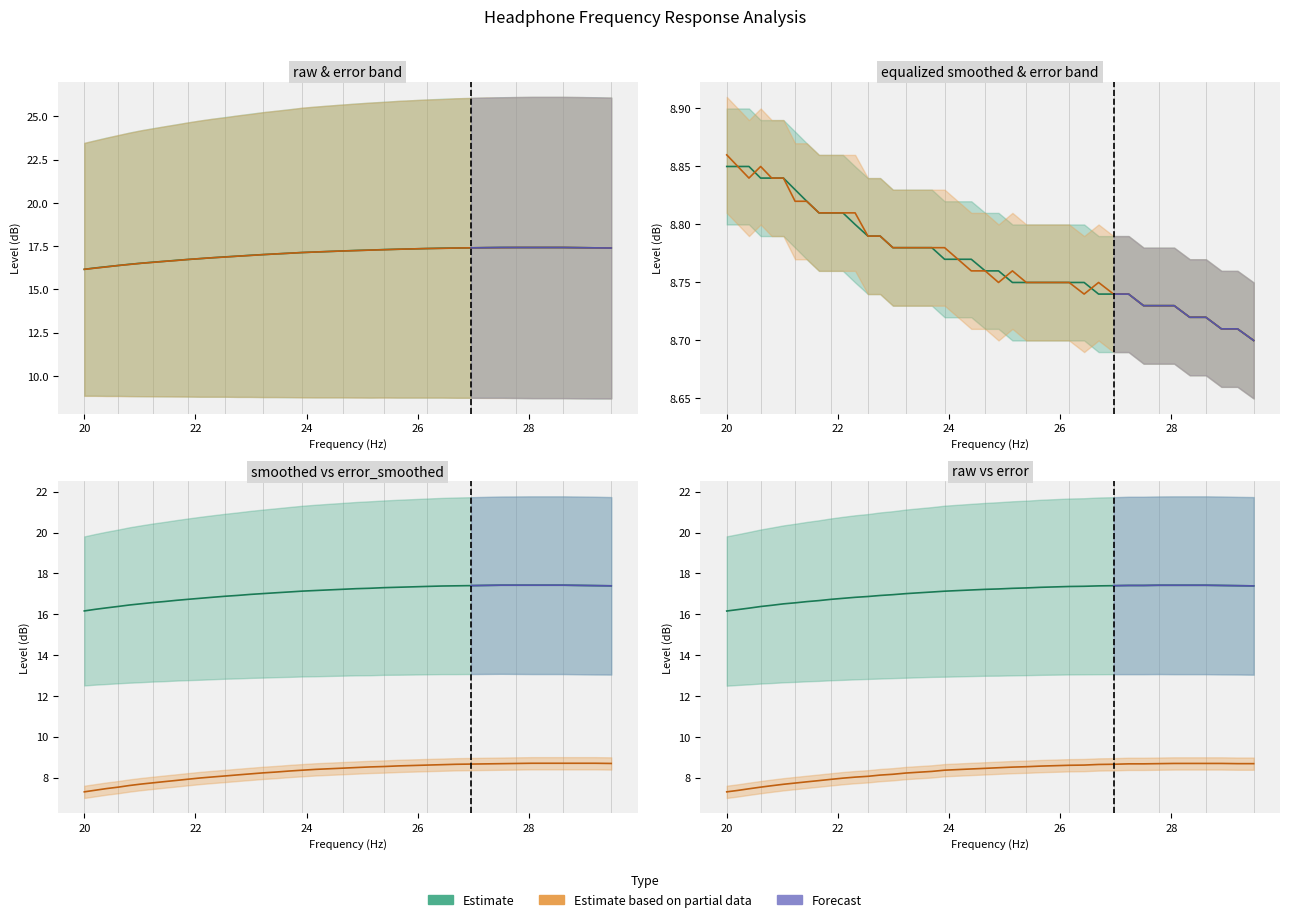

Reading left to right, extract all data points from this chart.

frequency: 8.8	8.8	8.8	8.8	8.8	8.8	8.8	8.8	8.8	8.8	8.8	8.8	8.8	8.8	8.8	8.8	8.8	8.8	8.8	8.8	8.8	8.8	8.8	8.8	8.8	8.8	8.8	8.8	8.8	8.7	8.7	8.7	8.7	8.7	8.7	8.7	8.7	8.7	8.7	8.7
raw: 16.2	16.2	16.3	16.4	16.4	16.5	16.6	16.6	16.7	16.7	16.8	16.8	16.9	16.9	17.0	17.0	17.1	17.1	17.1	17.2	17.2	17.2	17.2	17.3	17.3	17.3	17.3	17.4	17.4	17.4	17.4	17.4	17.4	17.4	17.4	17.4	17.4	17.4	17.4	17.4
smoothed: 16.2	16.2	16.3	16.4	16.4	16.5	16.6	16.6	16.7	16.7	16.8	16.8	16.9	16.9	17.0	17.0	17.1	17.1	17.1	17.2	17.2	17.2	17.2	17.3	17.3	17.3	17.3	17.4	17.4	17.4	17.4	17.4	17.4	17.4	17.4	17.4	17.4	17.4	17.4	17.4
error: 7.3	7.4	7.5	7.5	7.6	7.7	7.7	7.8	7.9	7.9	8.0	8.0	8.1	8.1	8.2	8.2	8.3	8.3	8.4	8.4	8.4	8.5	8.5	8.5	8.5	8.6	8.6	8.6	8.6	8.7	8.7	8.7	8.7	8.7	8.7	8.7	8.7	8.7	8.7	8.7
error_smoothed: 7.3	7.4	7.5	7.5	7.6	7.7	7.7	7.8	7.9	7.9	8.0	8.0	8.1	8.1	8.2	8.2	8.3	8.3	8.4	8.4	8.4	8.5	8.5	8.5	8.5	8.6	8.6	8.6	8.6	8.7	8.7	8.7	8.7	8.7	8.7	8.7	8.7	8.7	8.7	8.7
equalized_smoothed: 8.9	8.8	8.8	8.8	8.8	8.8	8.8	8.8	8.8	8.8	8.8	8.8	8.8	8.8	8.8	8.8	8.8	8.8	8.8	8.8	8.8	8.8	8.8	8.8	8.8	8.8	8.8	8.8	8.7	8.8	8.7	8.7	8.7	8.7	8.7	8.7	8.7	8.7	8.7	8.7